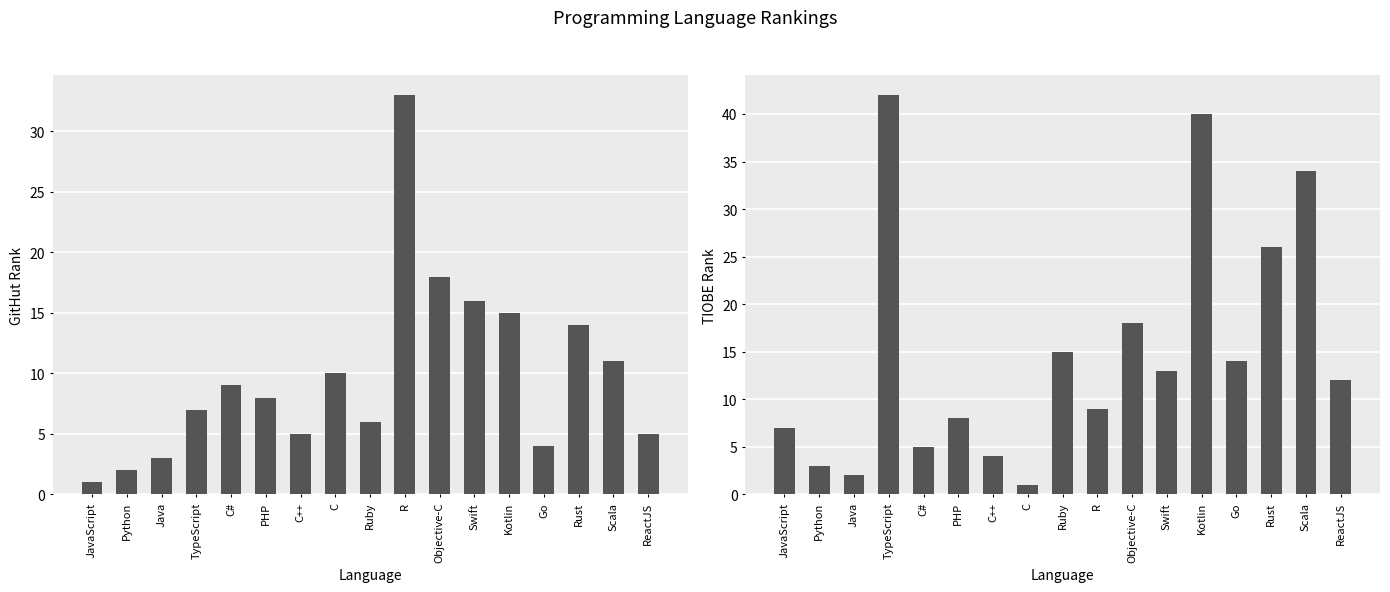

What is the value of the tiobe_rank bar at the 12th from the left?

13